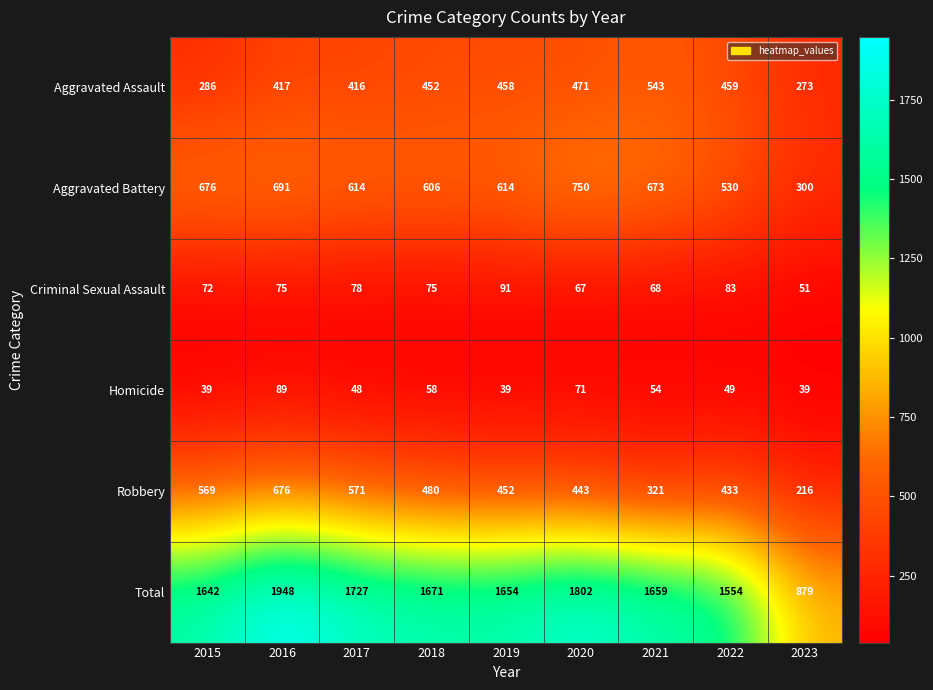

What is the sum of all Total values?

14536